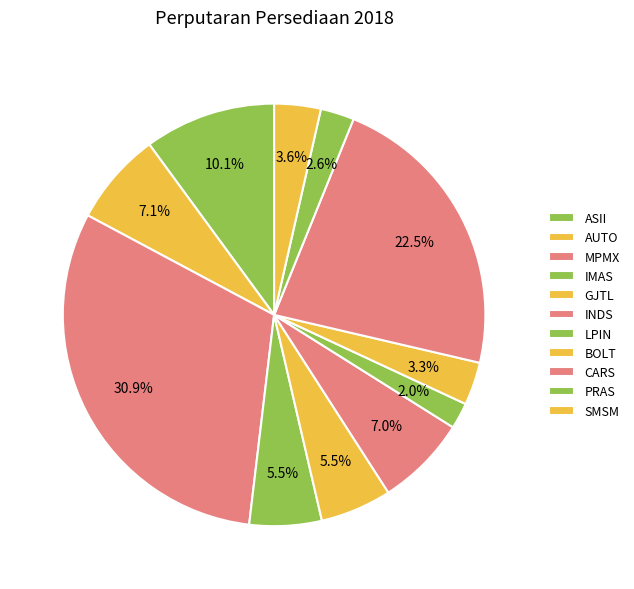

How many slices are in this pie chart?

11